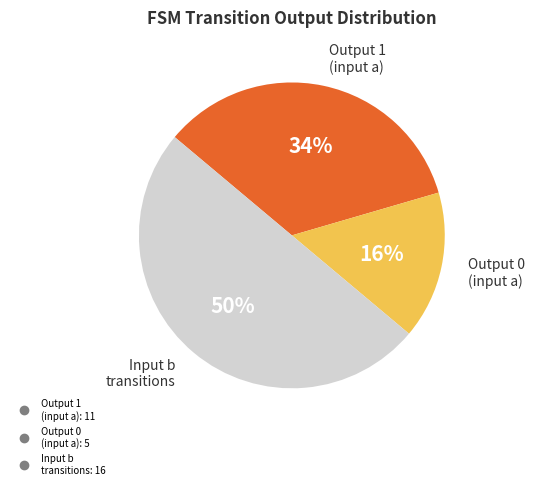

To the nearest percent, what is the difference between the largest and smallest slice percentages?

34%